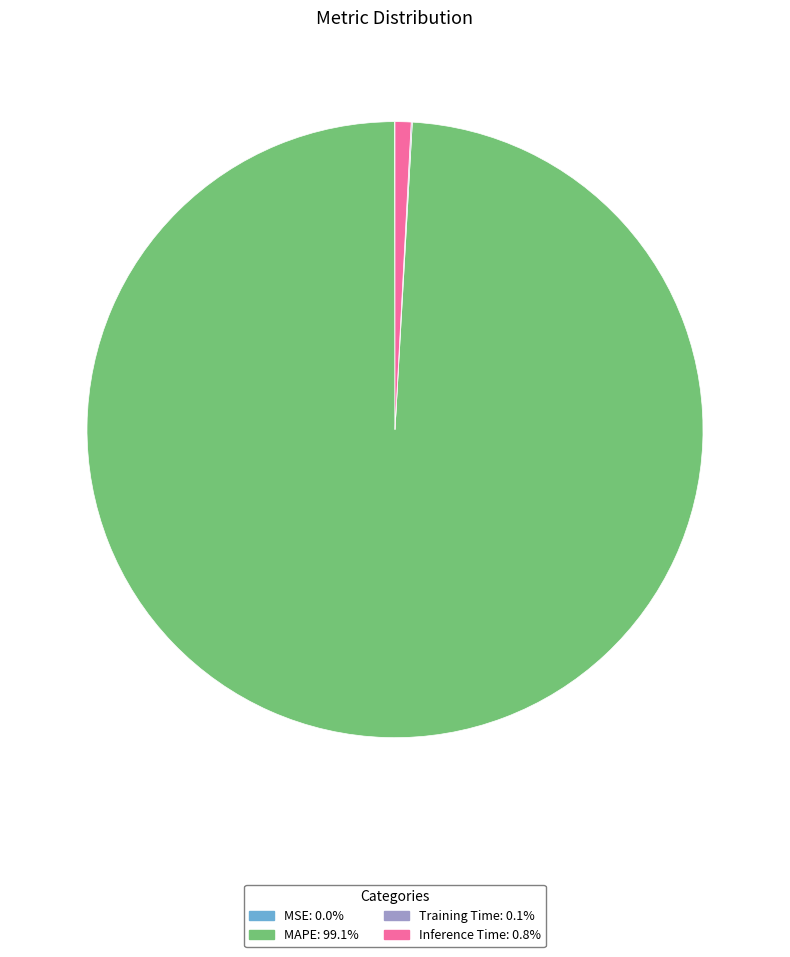

Does any single category account for the majority?

Yes